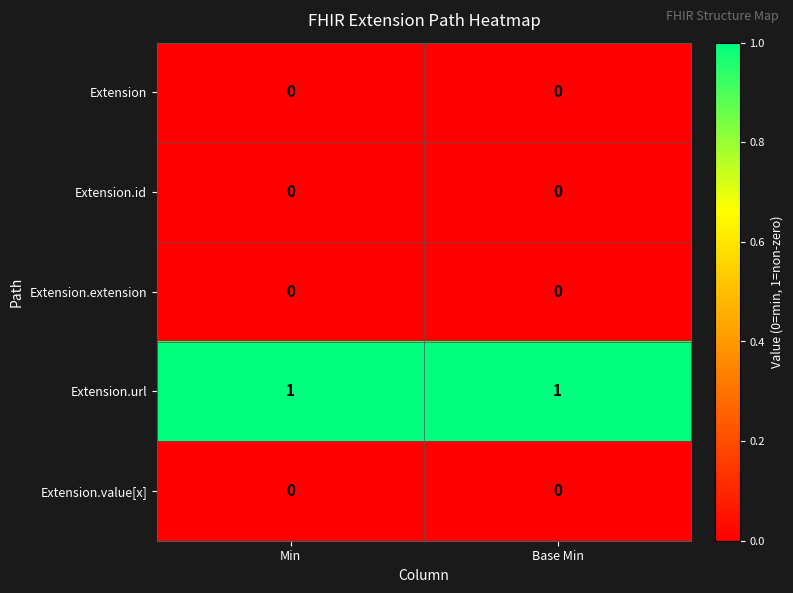

Is the value of Extension.url at Min greater than the value of Extension at Base Min?

Yes